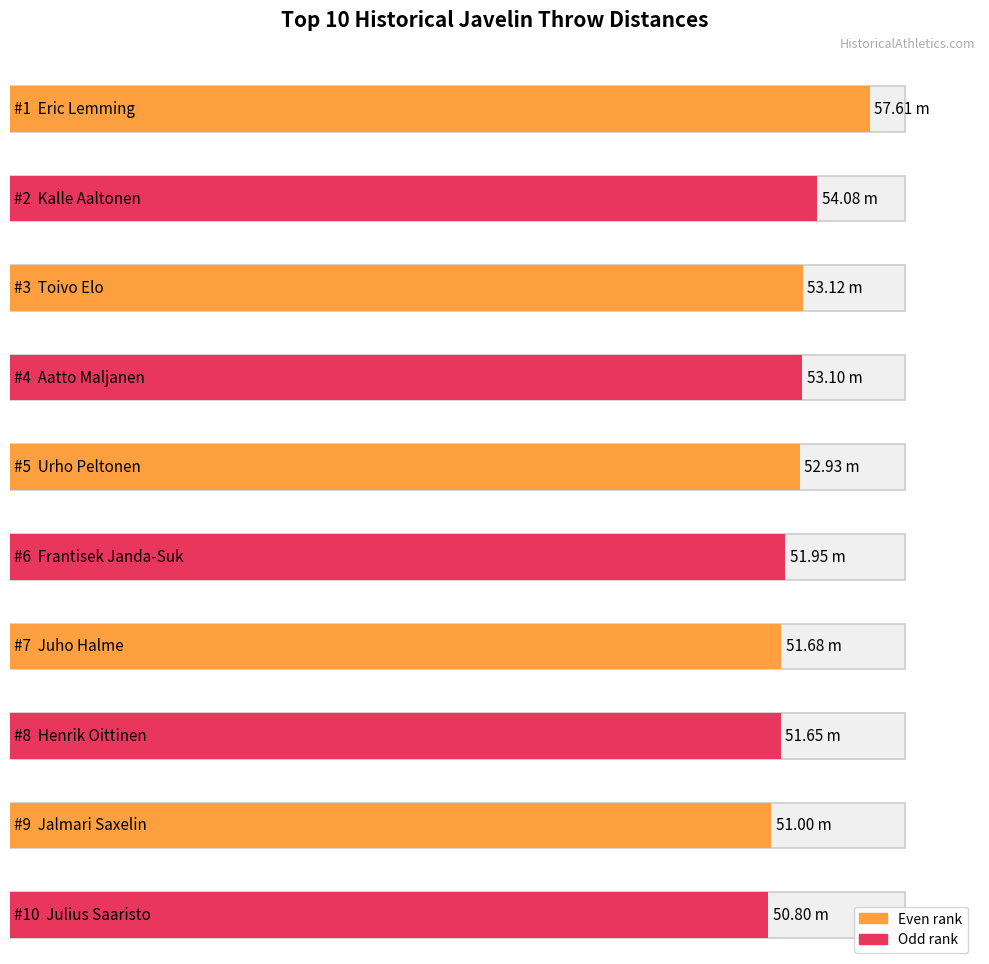

What is the average value of the rank series?

5.5